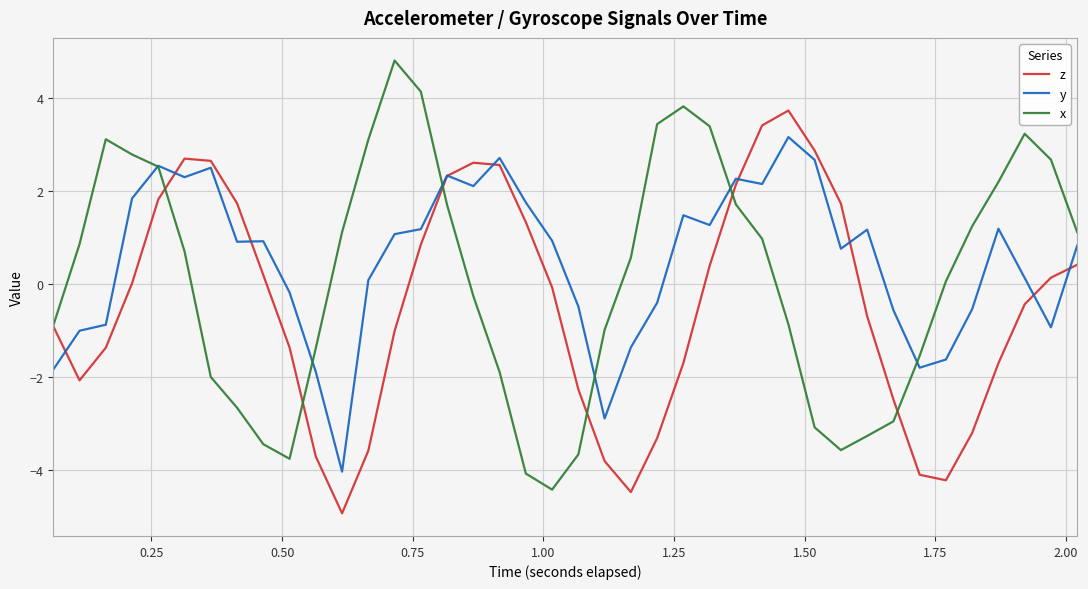

List the series in order of their peak value, highest first.

x, z, y